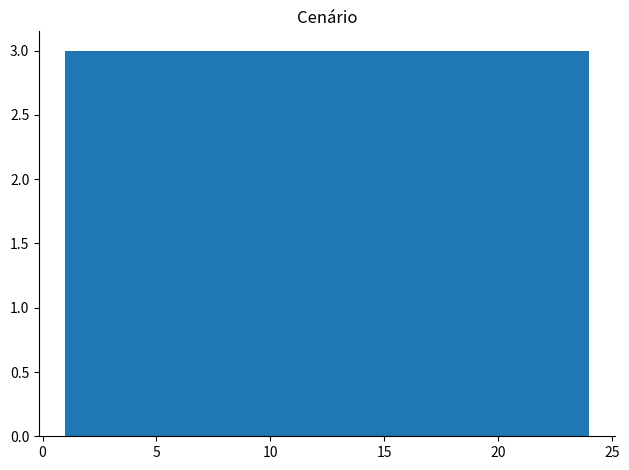

Reading left to right, list every bar in this chart as the range it spans on the x-axis followed by its height. Neither the bar edges nor the heights are printed on the chart, so give them approximately, as read against the axes.

1.0 to 4.0: 3
4.0 to 7.0: 3
7.0 to 9.5: 3
9.5 to 12.5: 3
12.5 to 15.5: 3
15.5 to 18.5: 3
18.5 to 21.0: 3
21.0 to 24.0: 3